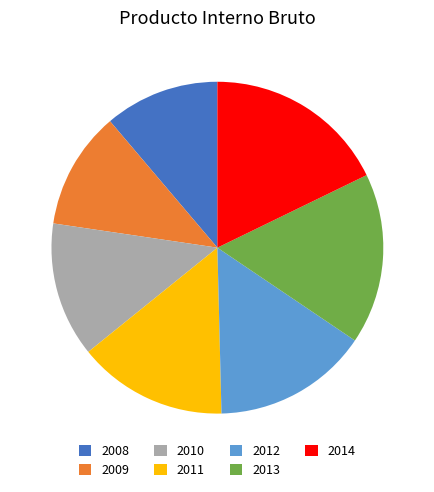

Combined, do 2009 and 2014 account for over 50%?

No